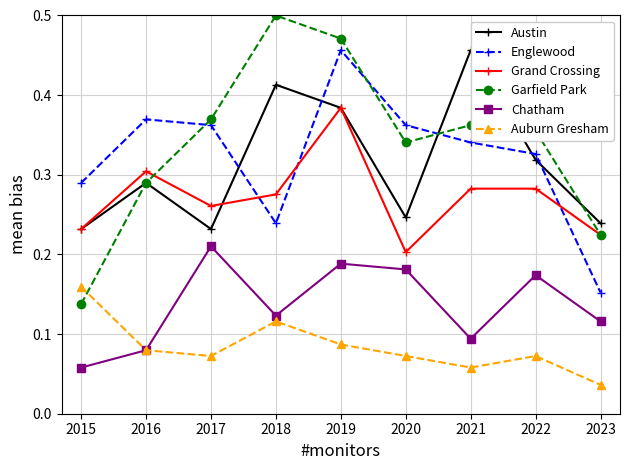

Is this an area chart (filled region under the line)?

No